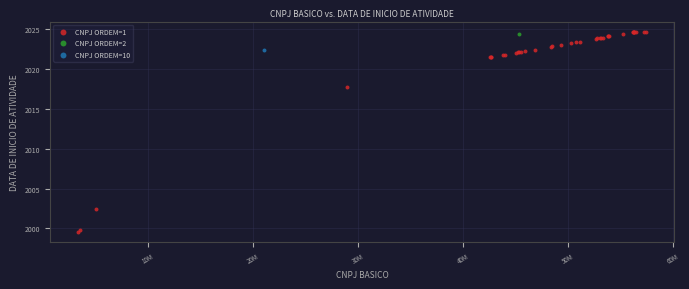

What are all the series names shown in the legend?

CNPJ ORDEM=1, CNPJ ORDEM=2, CNPJ ORDEM=10